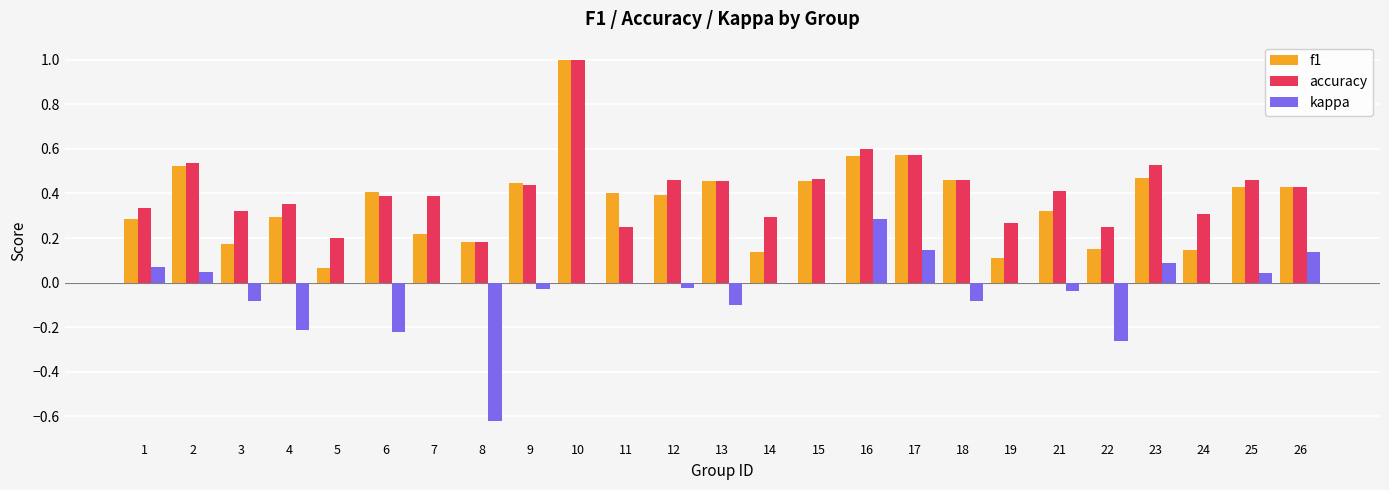

Which series changed the most between 22 and 26?

kappa